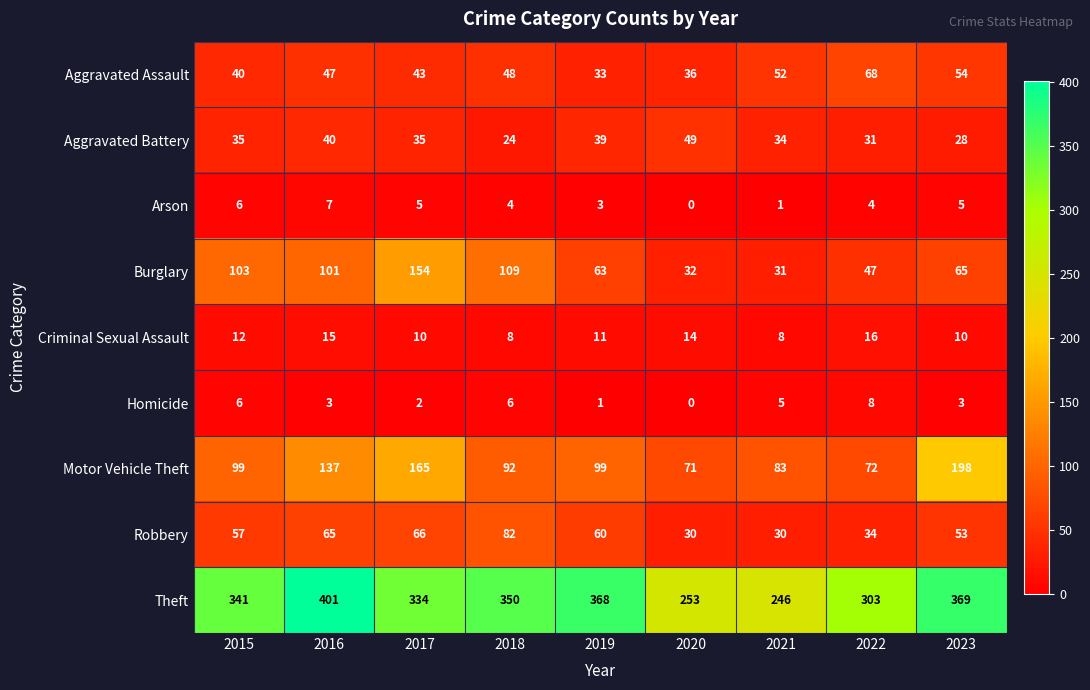

Is it true that Arson equals 0 at 2020?

True